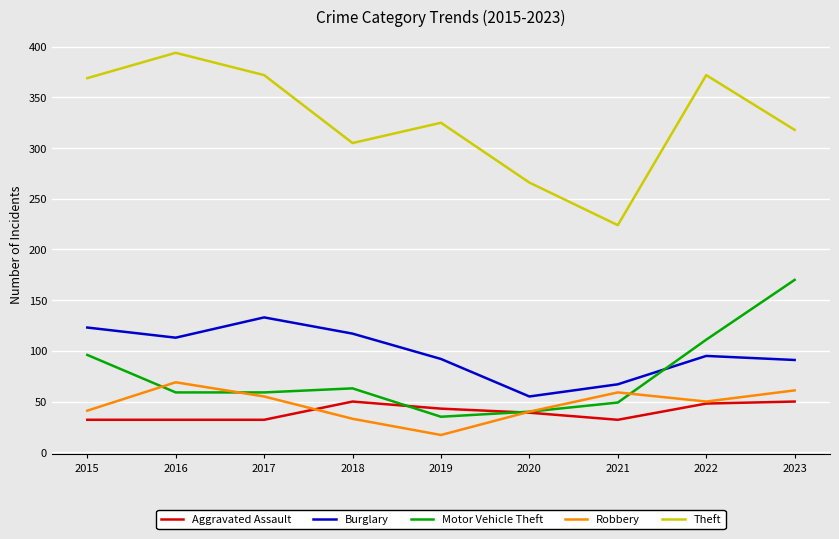

List the series in order of their peak value, lowest first.

Aggravated Assault, Robbery, Burglary, Motor Vehicle Theft, Theft